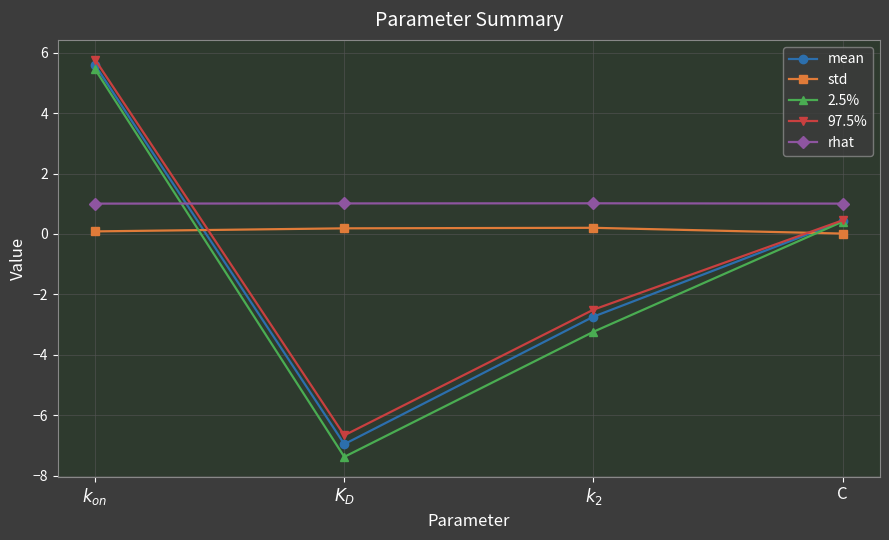

How many positive values does the 2.5% series have?

2